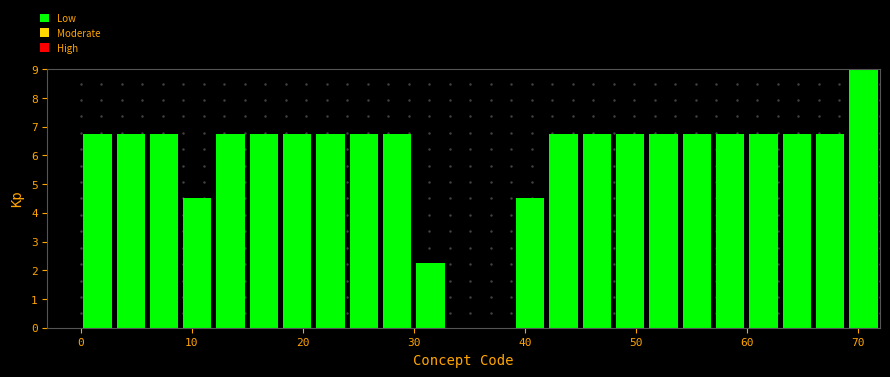

Read against the x-axis, roughly where is the centre of the tallest bar?

71